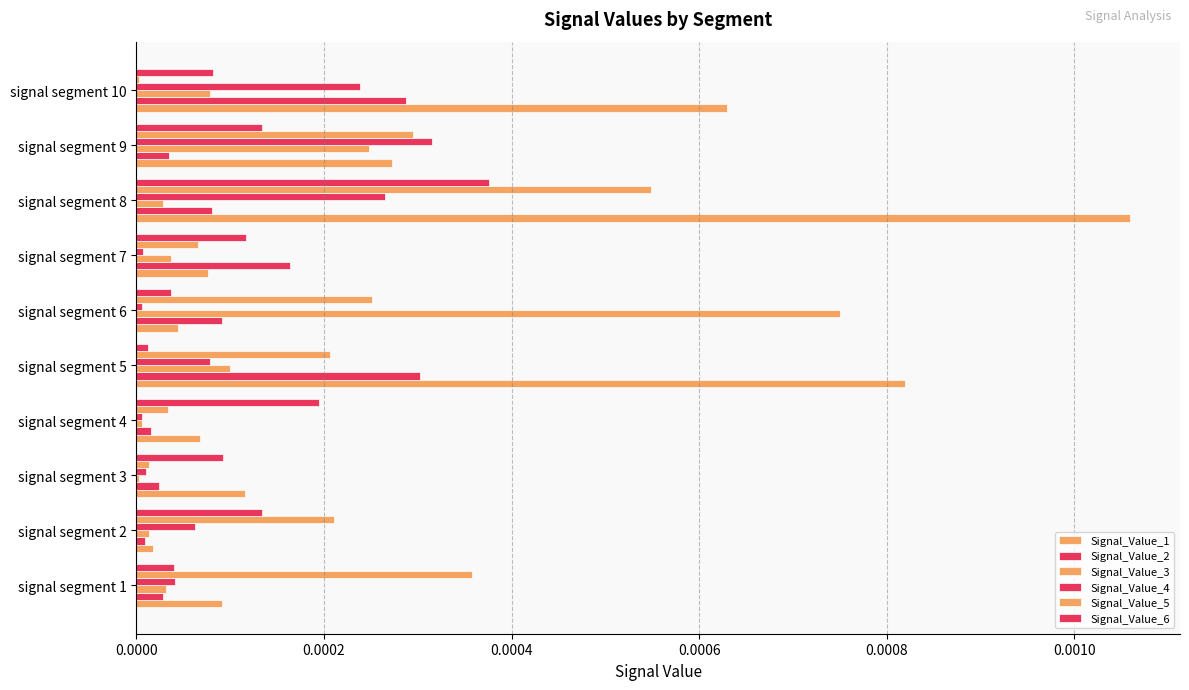

How many distinct data groups are displayed?

6